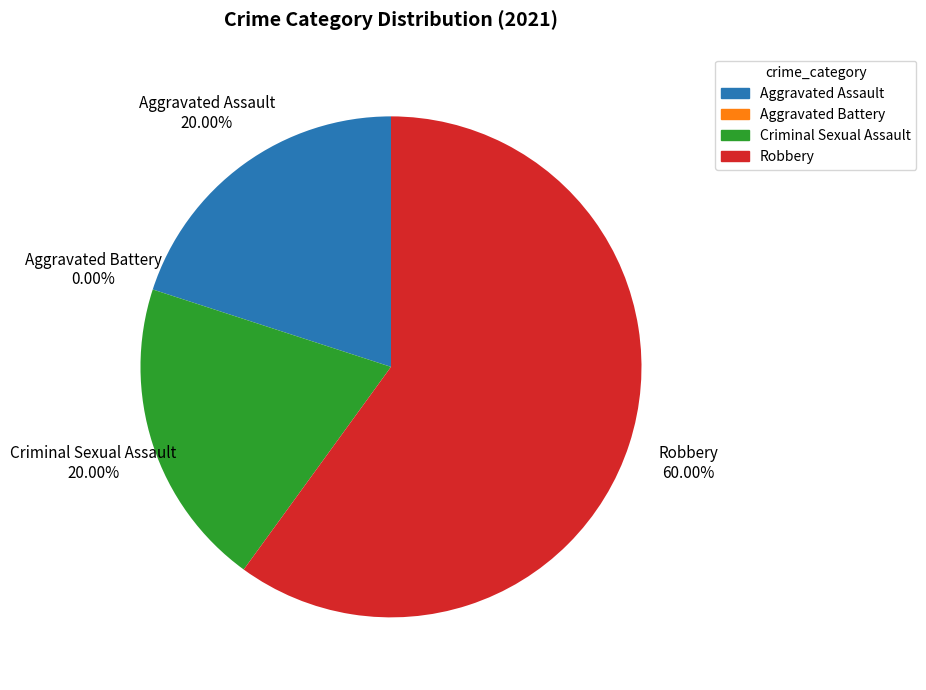

Count the number of slices in the pie.

4